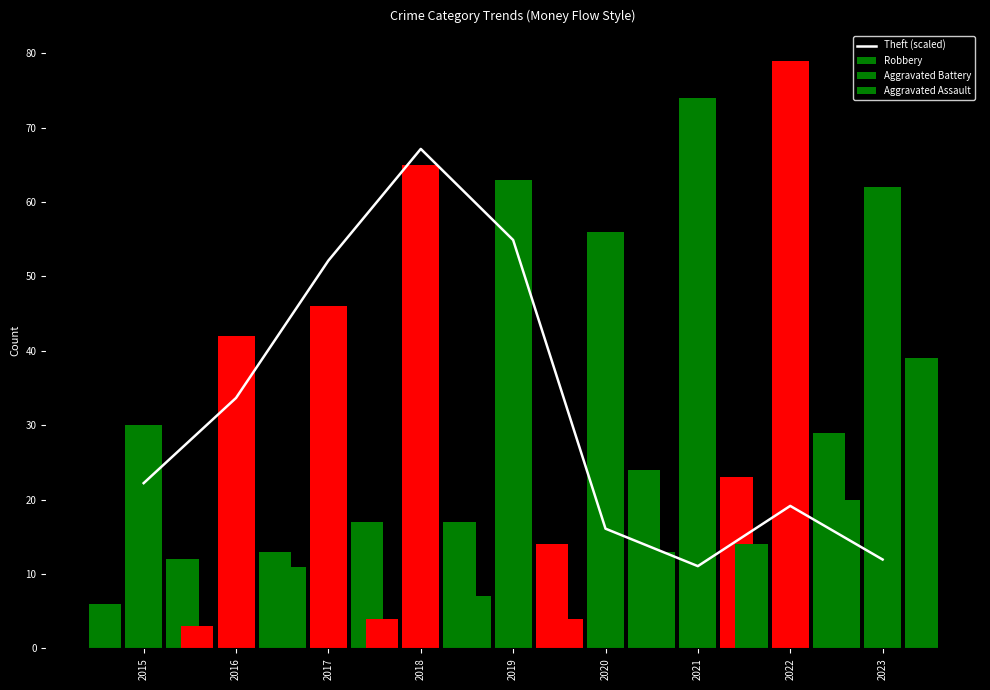

What are all the series names shown in the legend?

Theft (scaled), Robbery, Aggravated Battery, Aggravated Assault